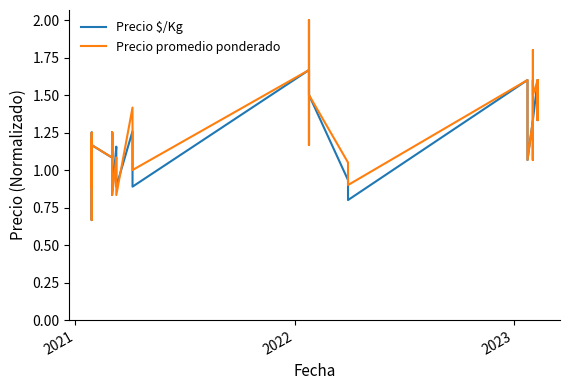

Which category has the lowest value in the Precio promedio ponderado series?

2021